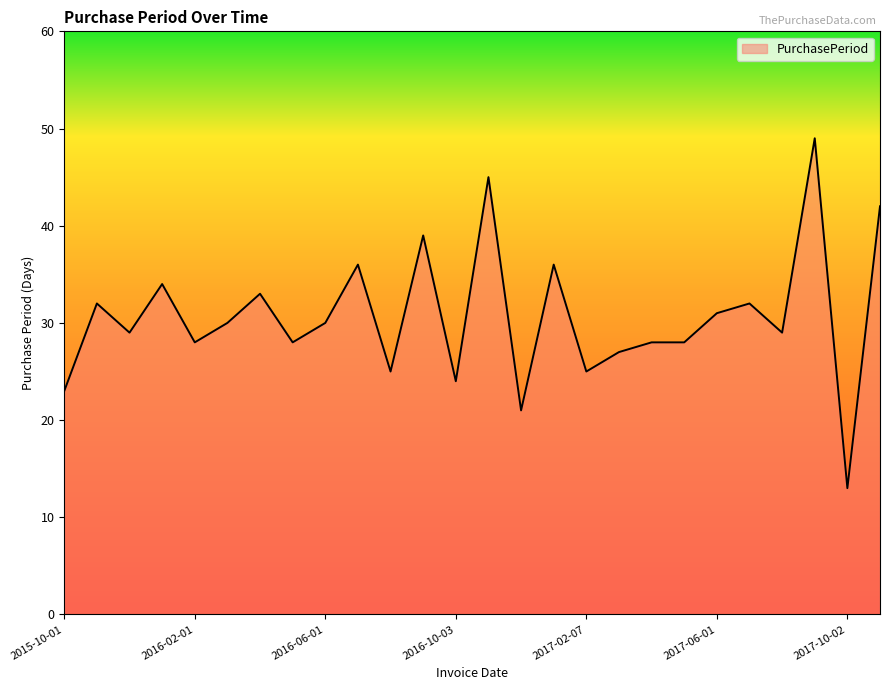

What is the difference between the maximum and minimum values?

36